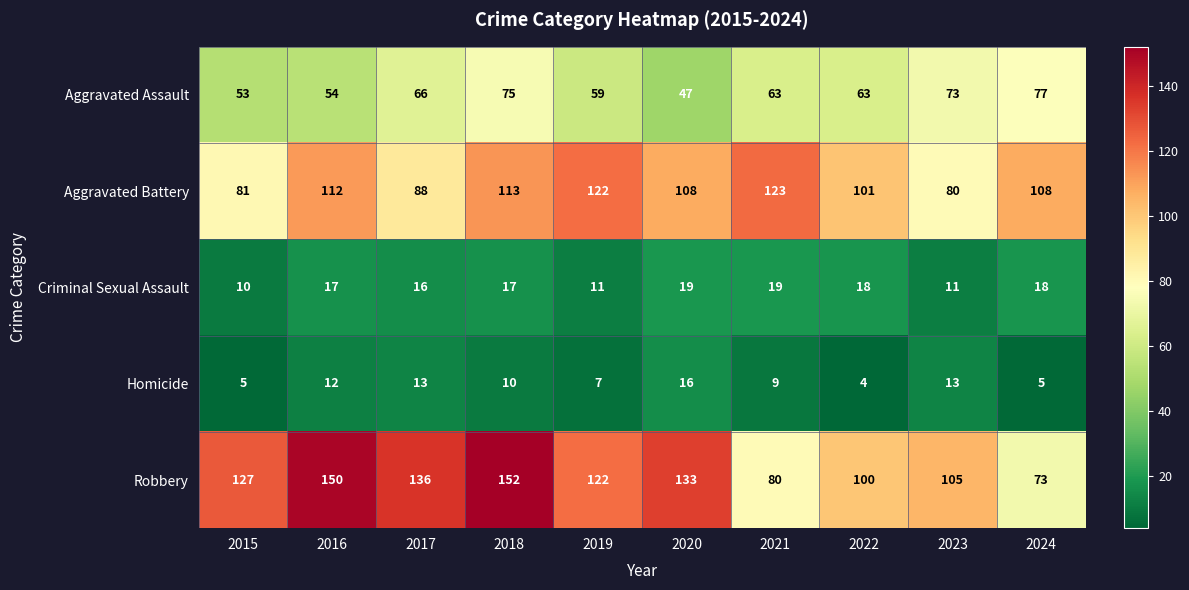

Which series has the widest spread of values?

Robbery